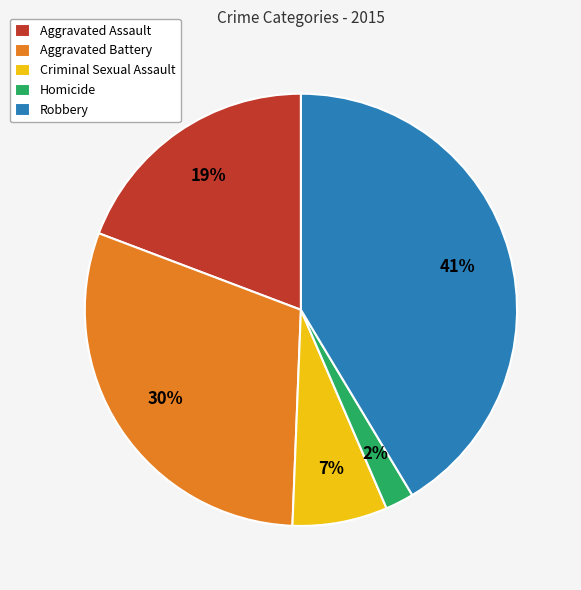

Is Aggravated Battery the majority of the pie?

No